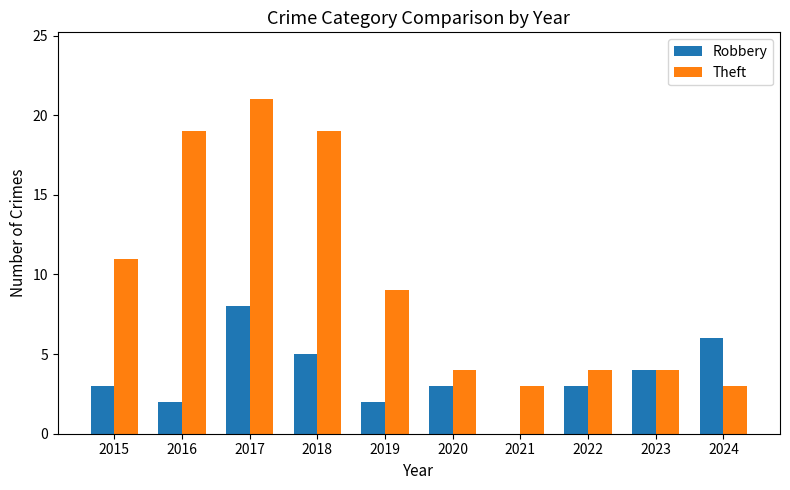

Reading left to right, what are all the values shown in this chart?

Robbery: 3	2	8	5	2	3	0	3	4	6
Theft: 11	19	21	19	9	4	3	4	4	3